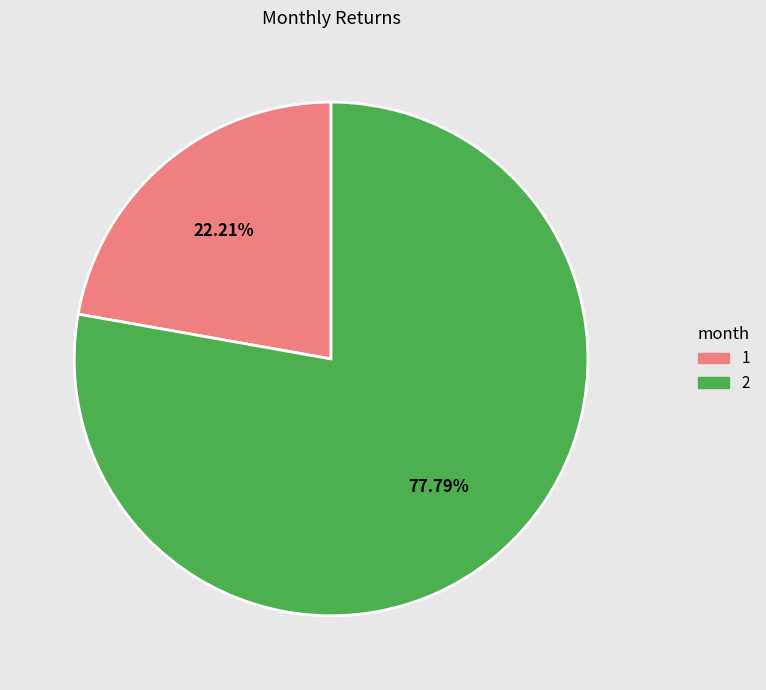

Which category accounts for the majority?

2